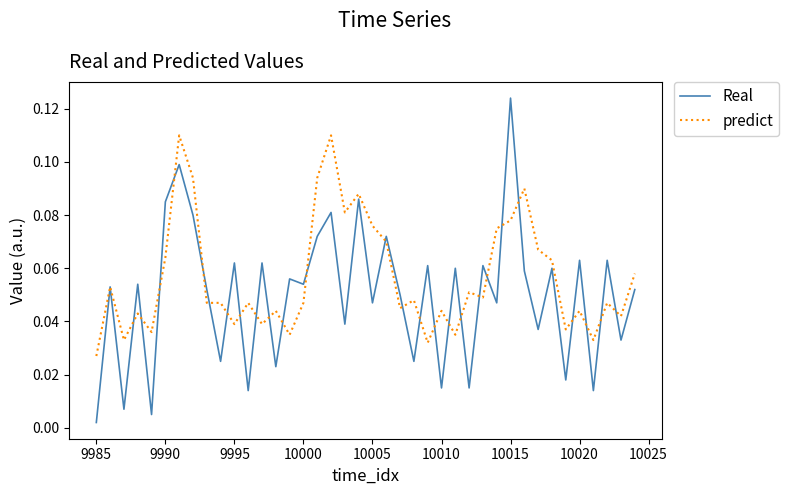

Which series has the largest total across all categories?

predict